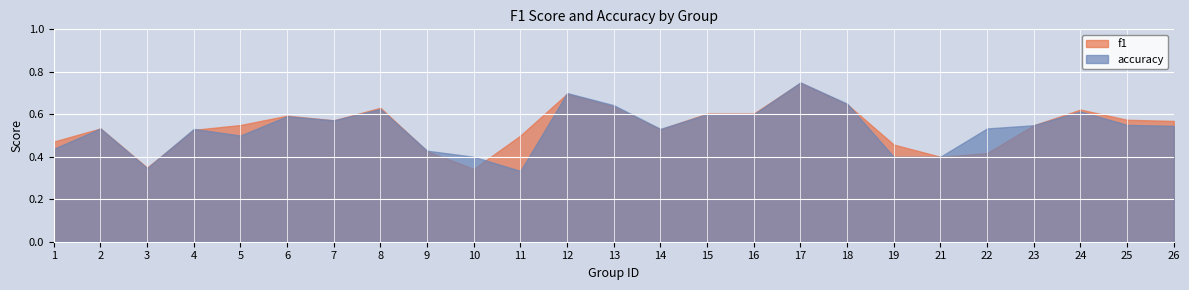

Reading right to left, what are all the values shown in this chart?

f1: 26=0.6	25=0.6	24=0.6	23=0.5	22=0.4	21=0.4	19=0.5	18=0.6	17=0.7	16=0.6	15=0.6	14=0.5	13=0.6	12=0.7	11=0.5	10=0.3	9=0.4	8=0.6	7=0.6	6=0.6	5=0.5	4=0.5	3=0.3	2=0.5	1=0.5
accuracy: 26=0.5	25=0.6	24=0.6	23=0.5	22=0.5	21=0.4	19=0.4	18=0.7	17=0.8	16=0.6	15=0.6	14=0.5	13=0.6	12=0.7	11=0.3	10=0.4	9=0.4	8=0.6	7=0.6	6=0.6	5=0.5	4=0.5	3=0.3	2=0.5	1=0.4